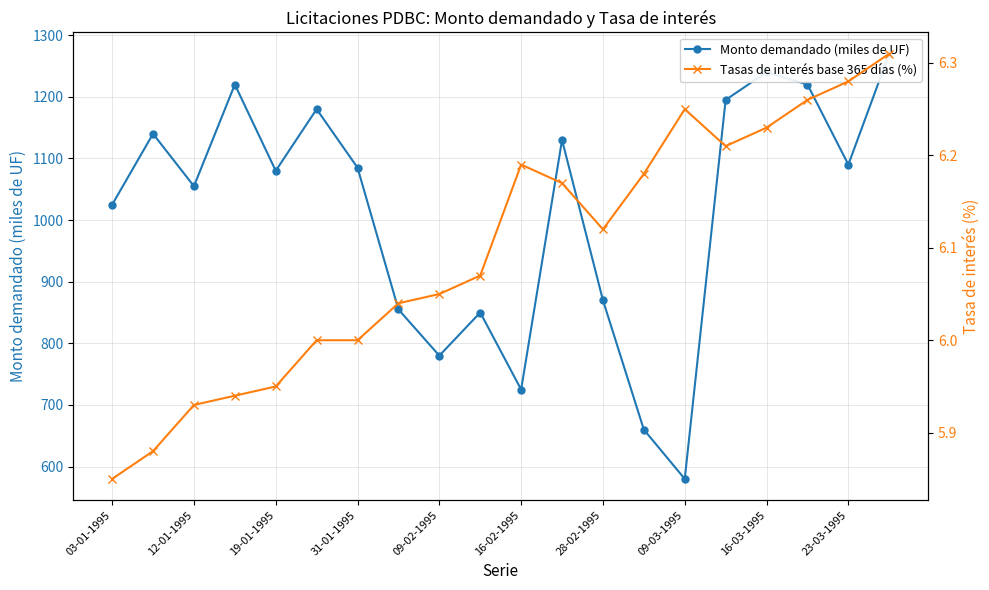

True or false: Monto demandado (miles de UF) and Tasas de interés base 365 días (%) intersect in this chart.

False